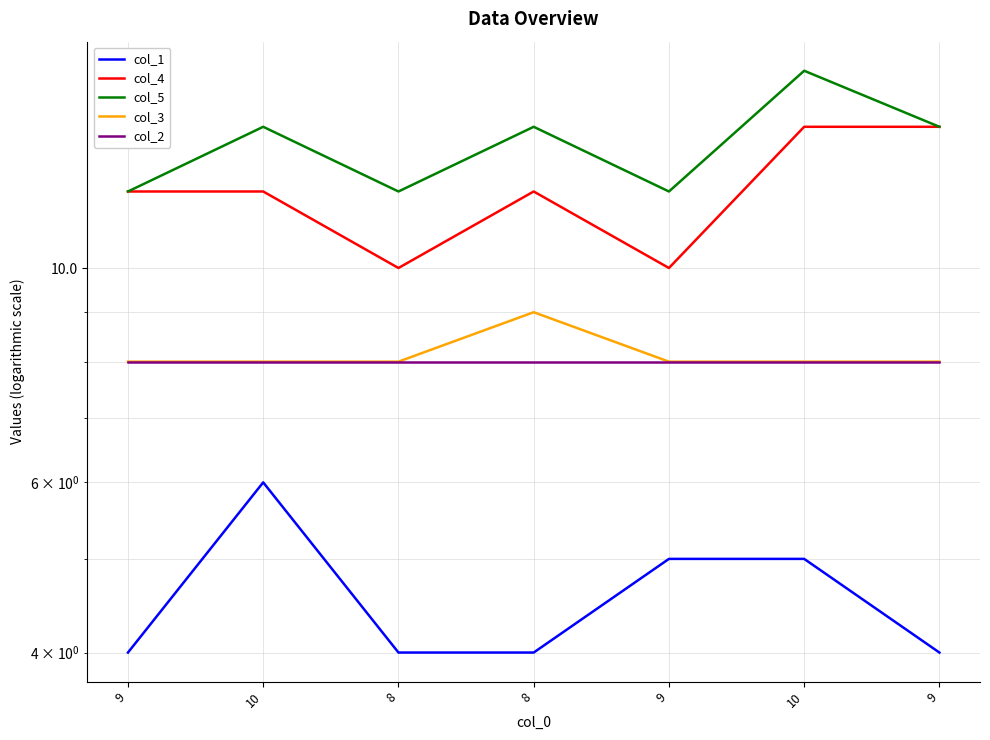

Reading left to right, list all the values displayed in this chart.

col_1: 4	6	4	4	5	5	4
col_4: 12	12	10	12	10	14	14
col_5: 12	14	12	14	12	16	14
col_3: 8	8	8	9	8	8	8
col_2: 8	8	8	8	8	8	8